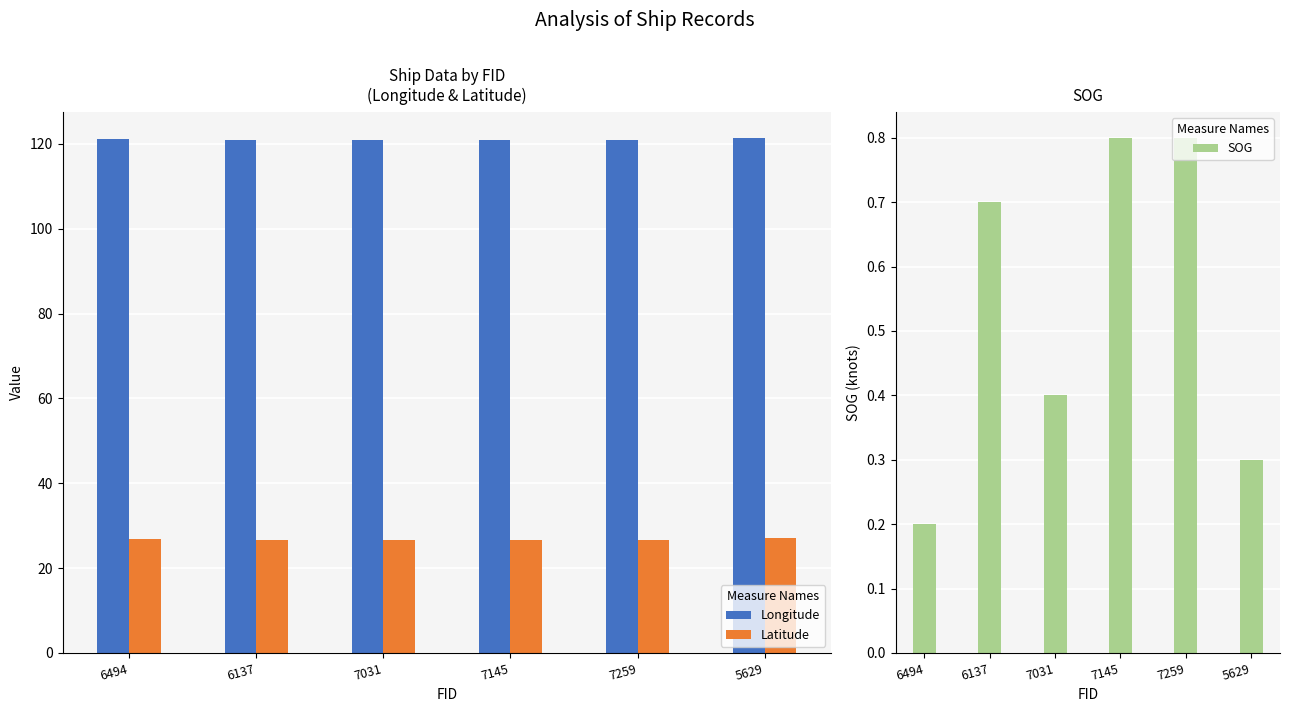

What are all the series names shown in the legend?

Longitude, Latitude, SOG